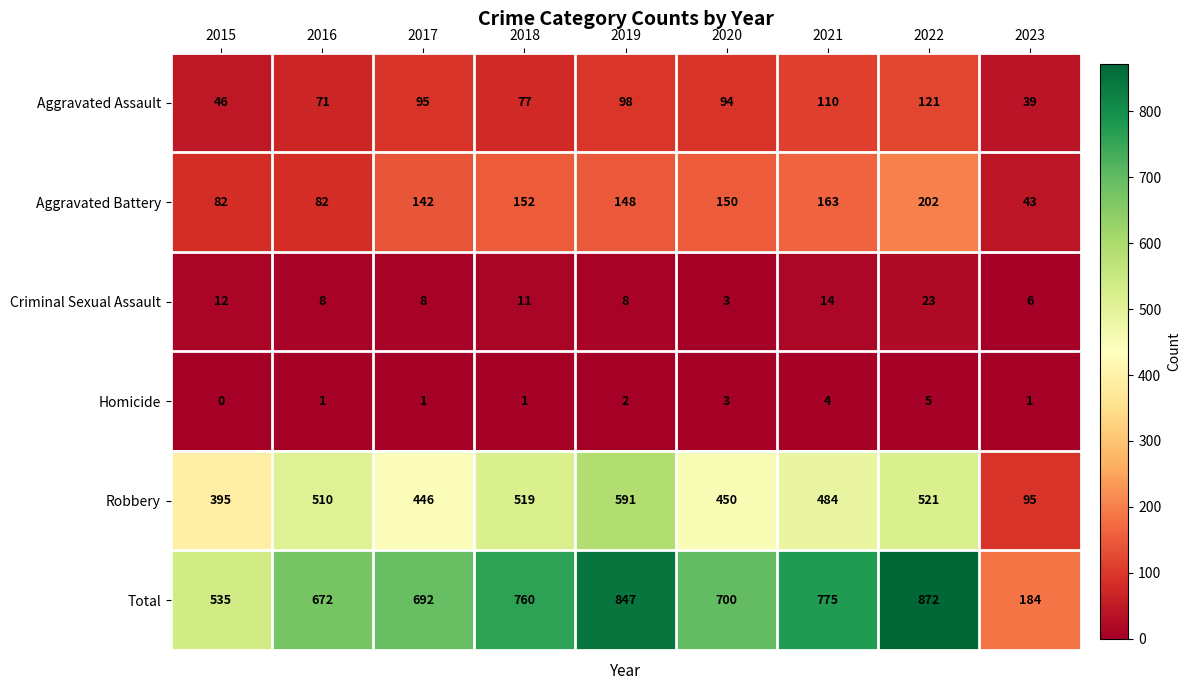

Which series changed the most between 2020 and 2023?

Total